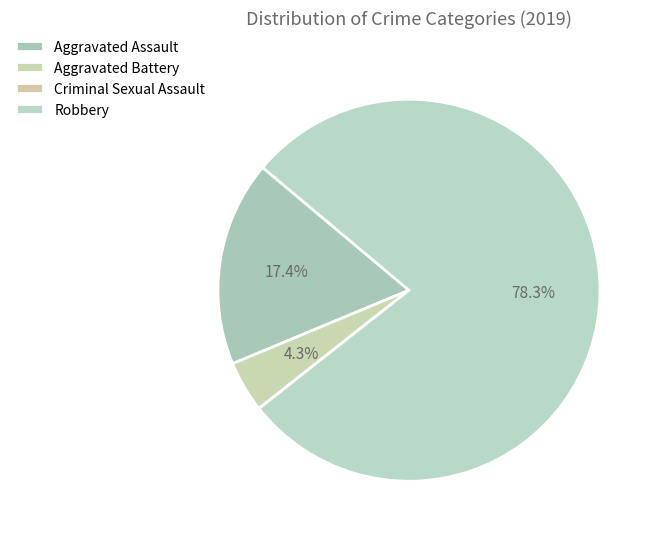

Rank the categories by value from highest to lowest.

Robbery, Aggravated Assault, Aggravated Battery, Criminal Sexual Assault